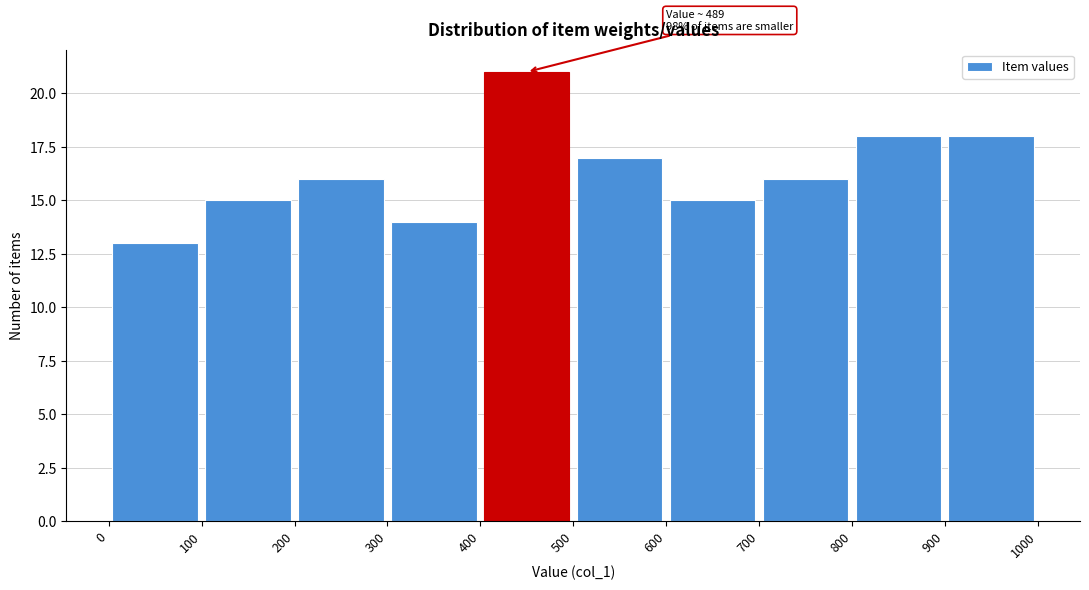

Which range on the x-axis has the tallest bar?

400 to 500